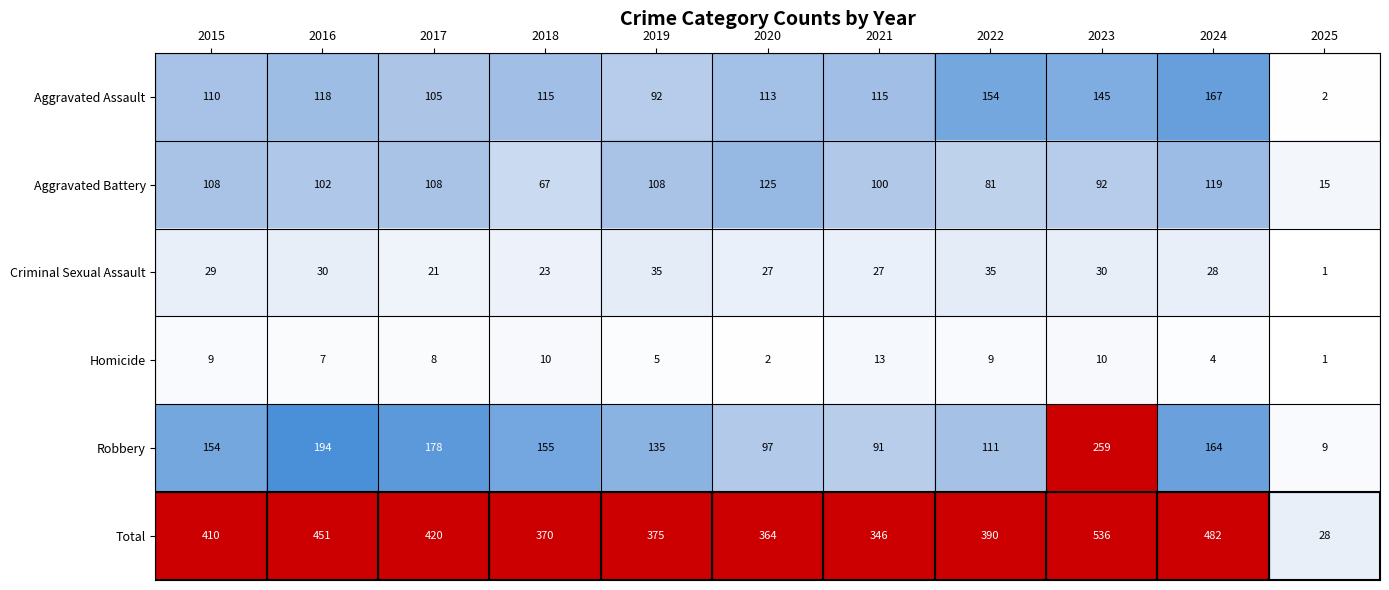

What is the total value across all series at 2017?

840